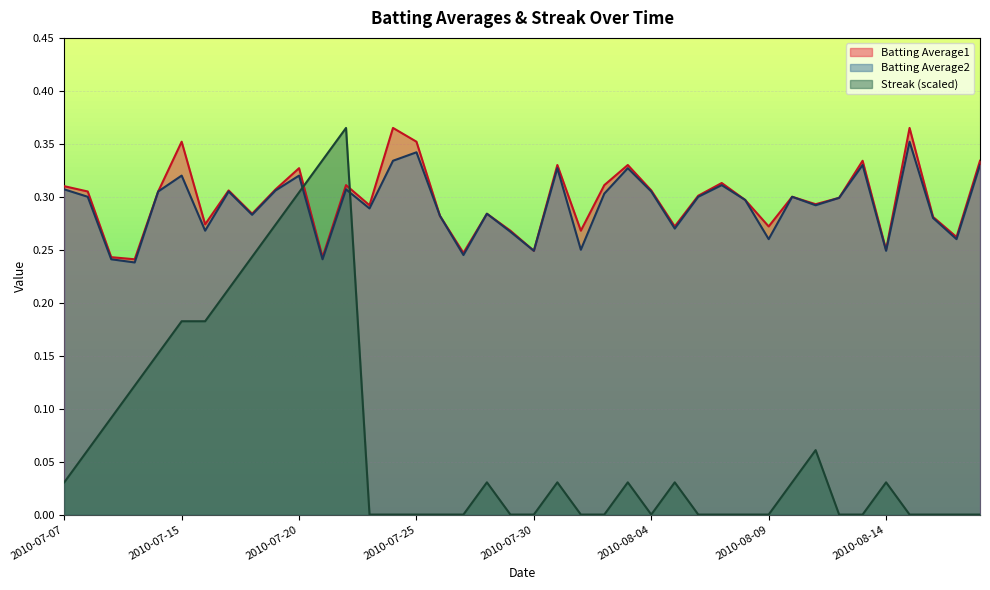

True or false: Streak and Batting Average1 intersect in this chart.

True